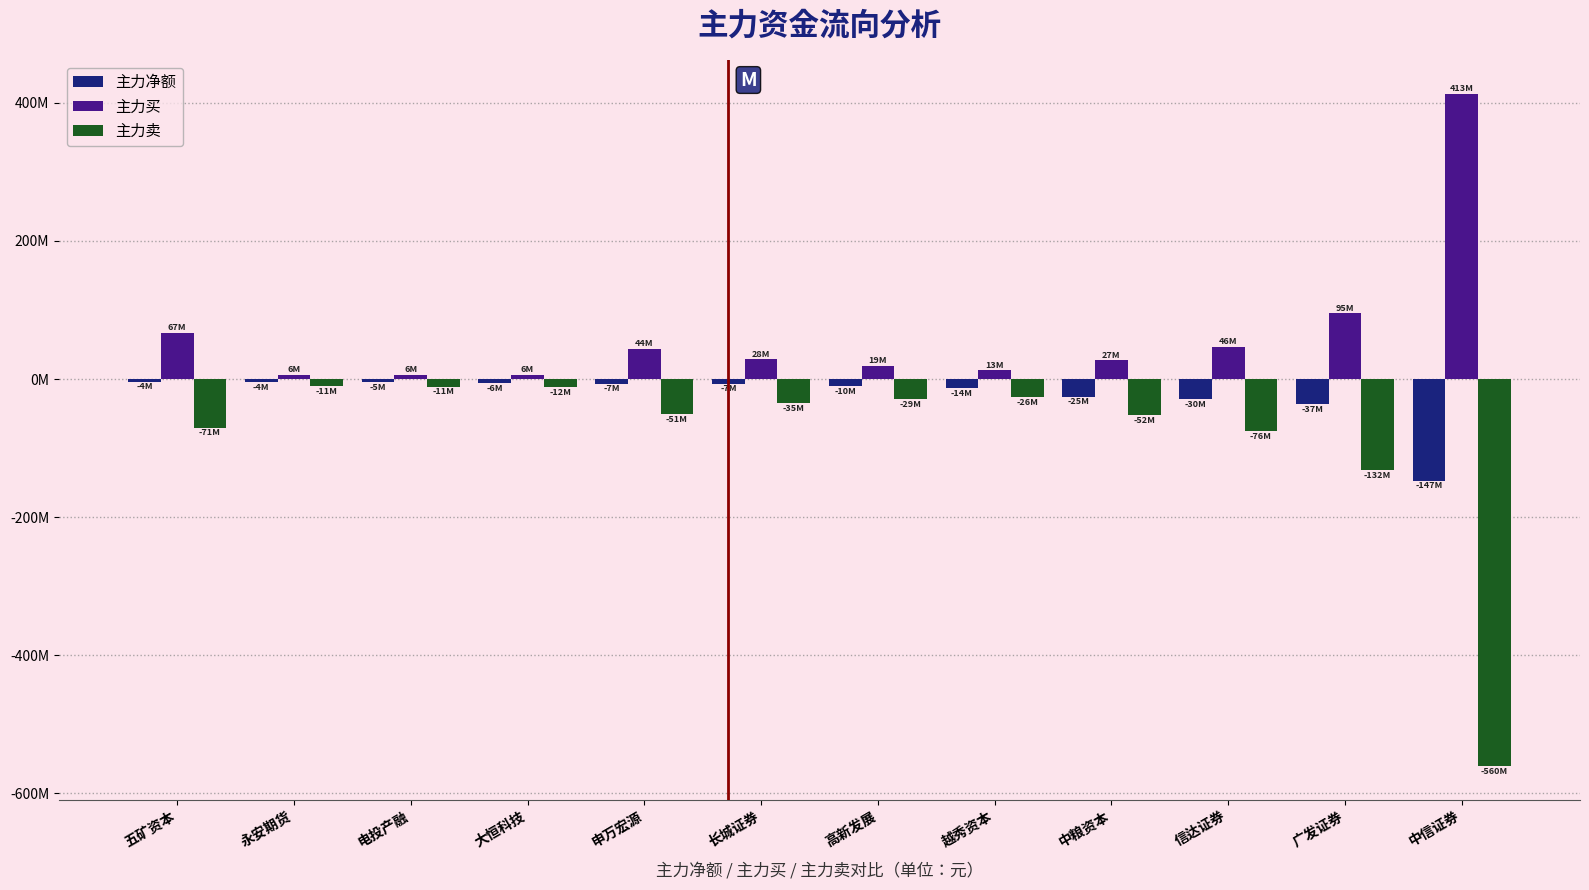

What is the label of the 10th bar from the right?

电投产融